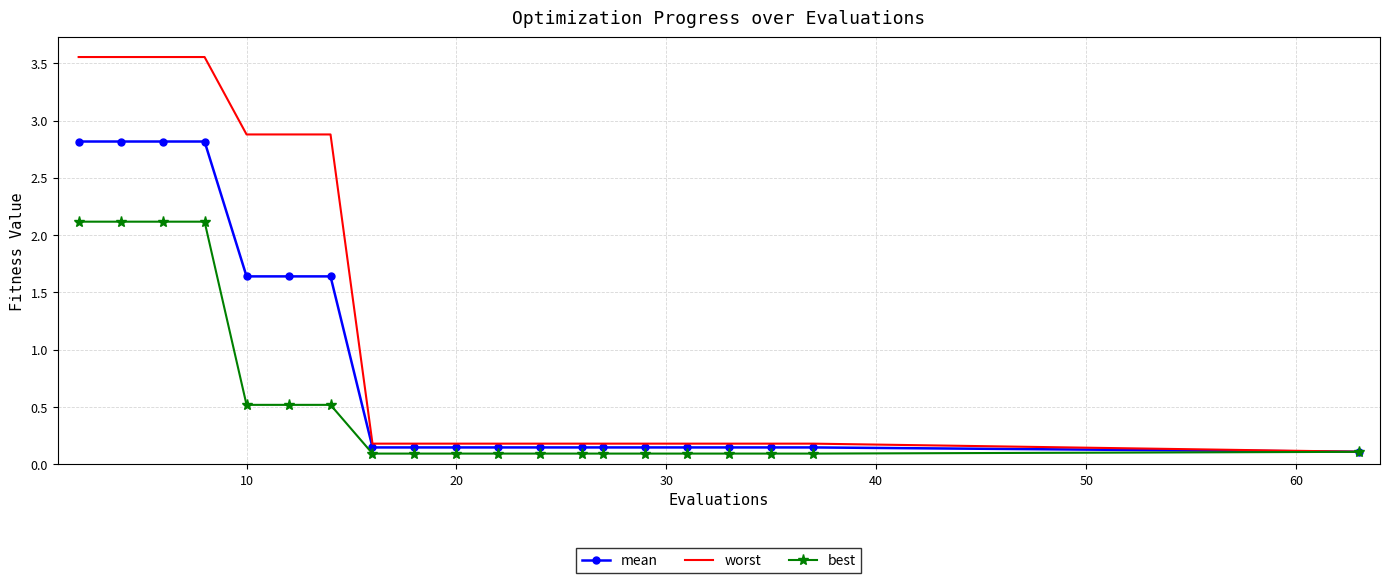

List the series in order of their peak value, lowest first.

best, mean, worst